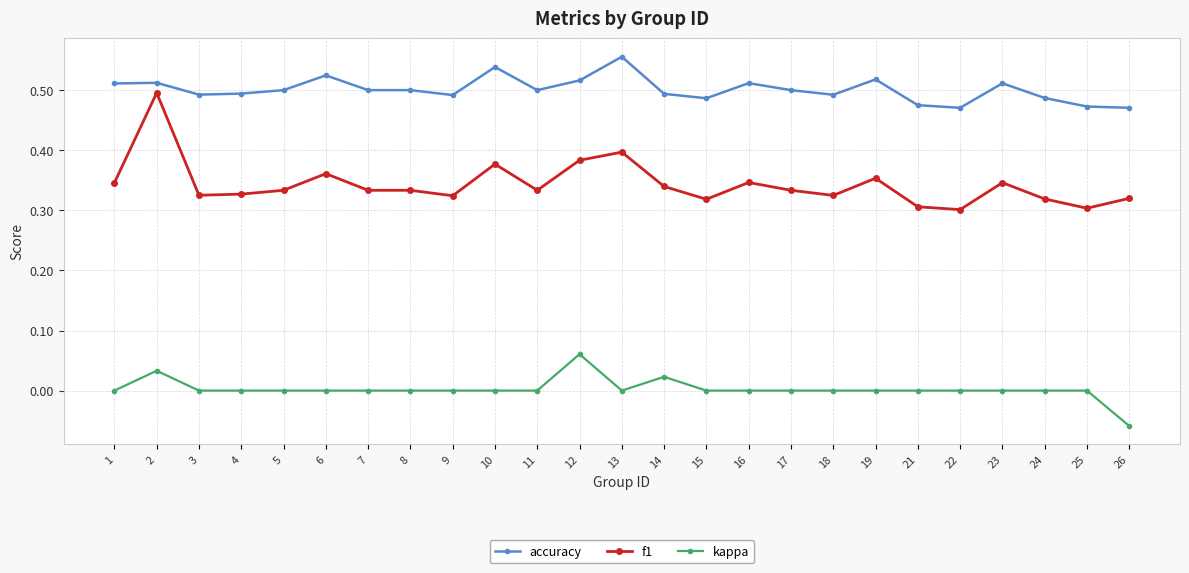

The value of kappa at 9 is 0.0. True or false?

True